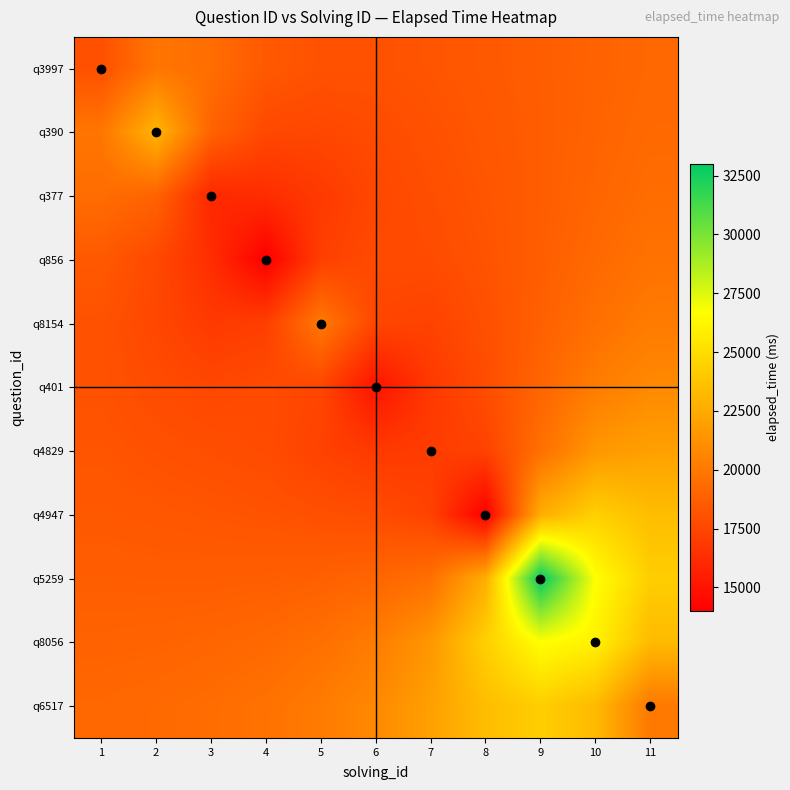

Which series has the widest spread of values?

q5259